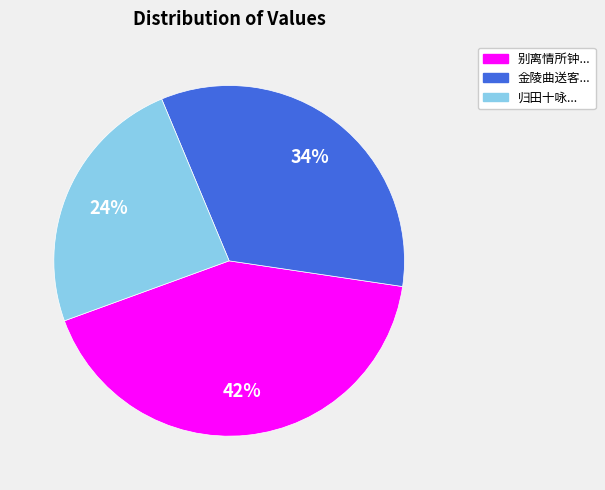

Between 别离情所钟... and 归田十咏..., which is larger?

别离情所钟...